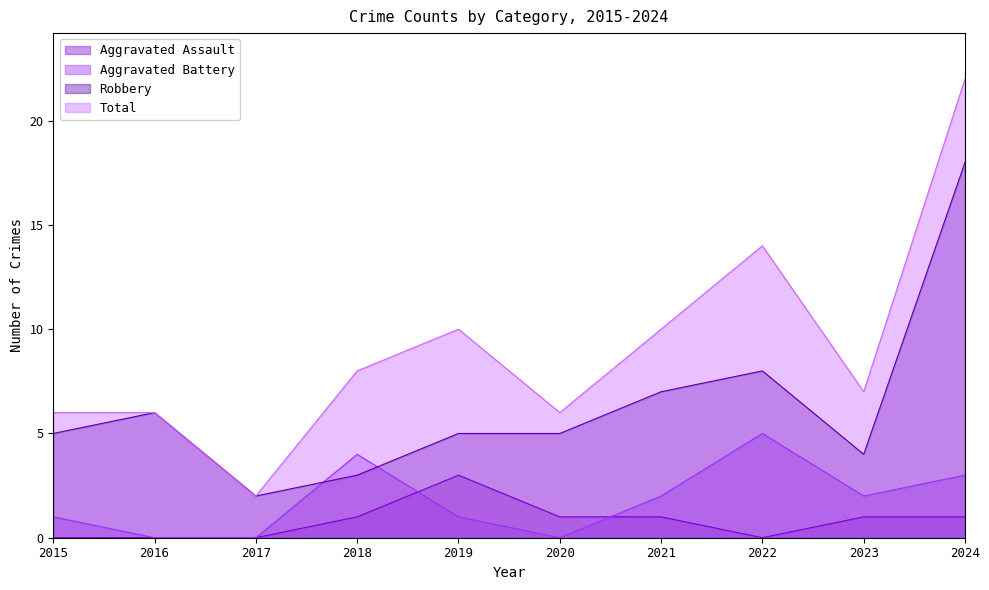

Is it true that Total equals 6 at 2015?

True